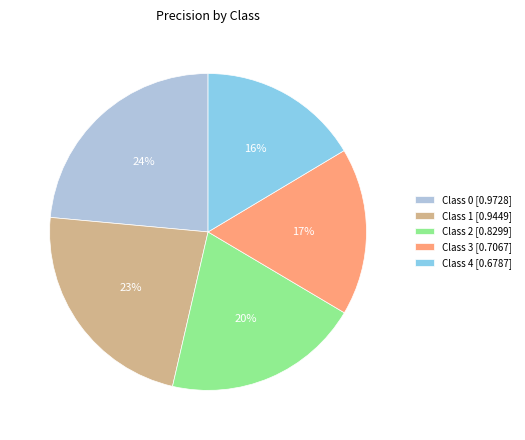

How many segments does this pie chart have?

5